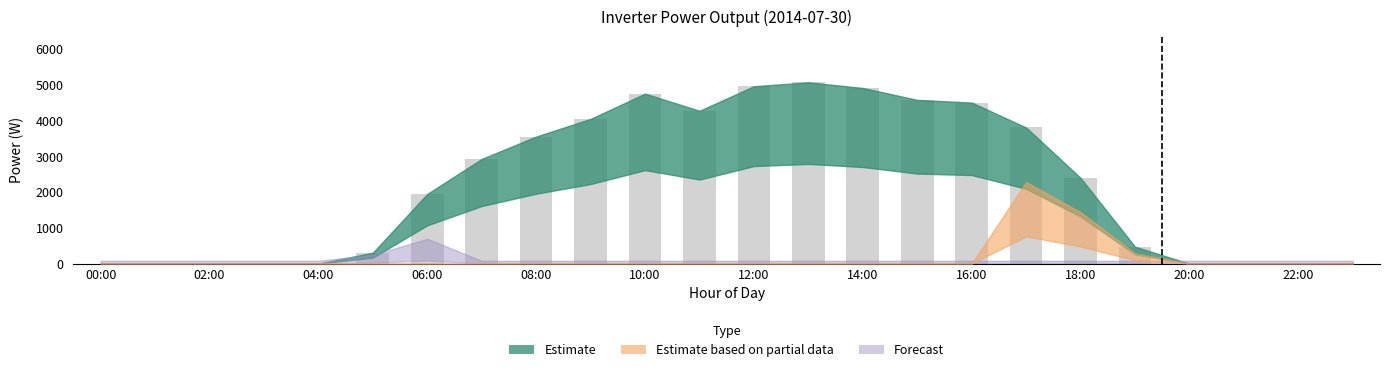

What is the sum of all values?

52582.3